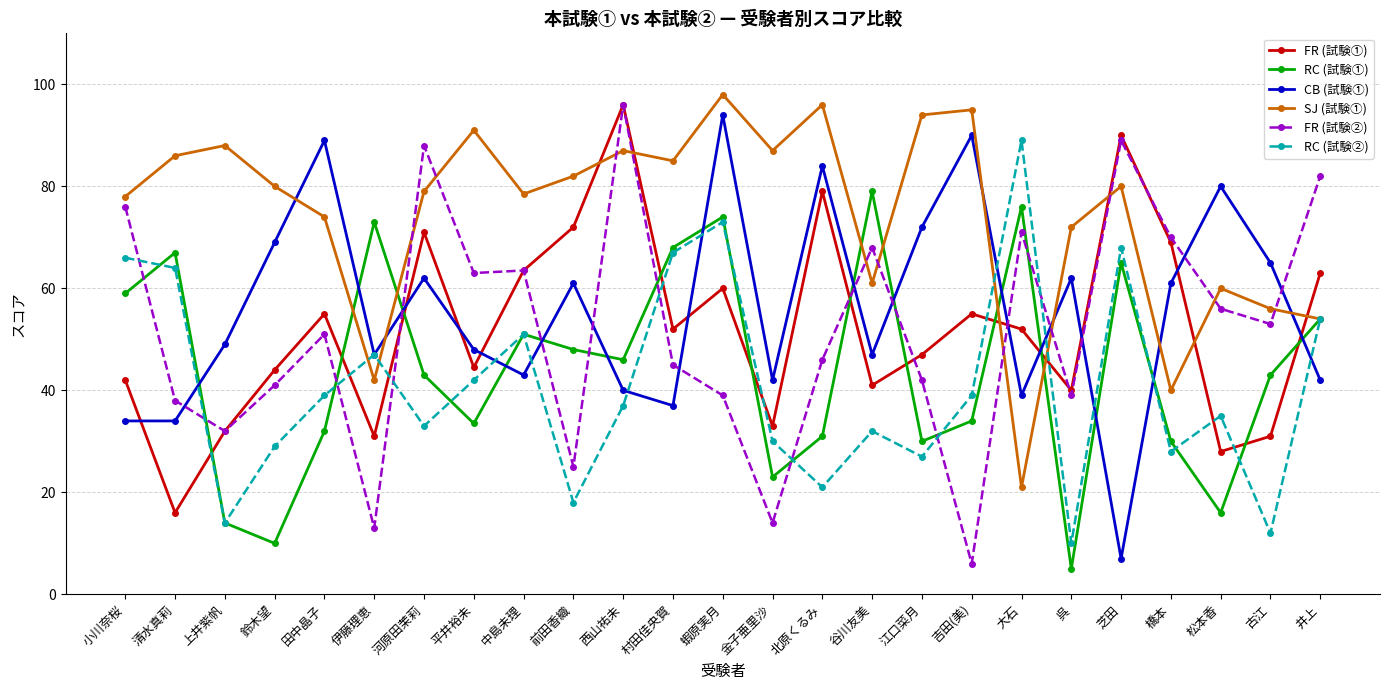

True or false: RC (試験①) has a value of 127.9 at 谷川友美.

False